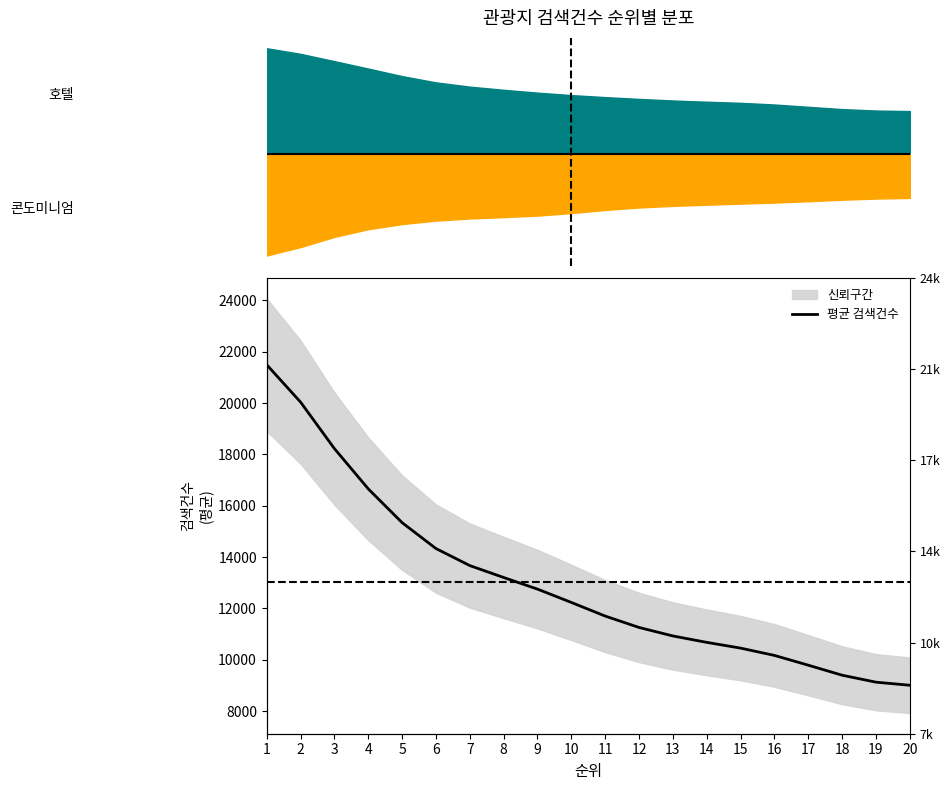

List the labels in order of value, largest first.

1, 2, 3, 4, 5, 6, 7, 8, 9, 10, 11, 12, 13, 14, 15, 16, 17, 18, 19, 20